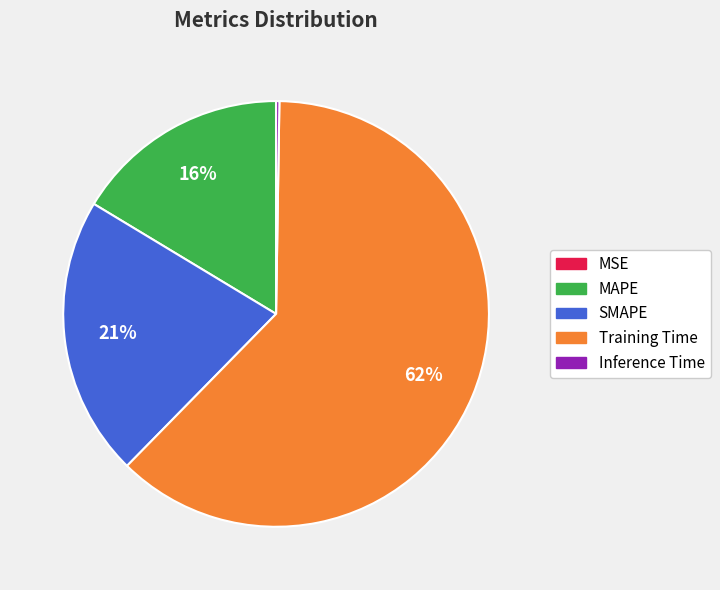

Does any single category account for the majority?

Yes